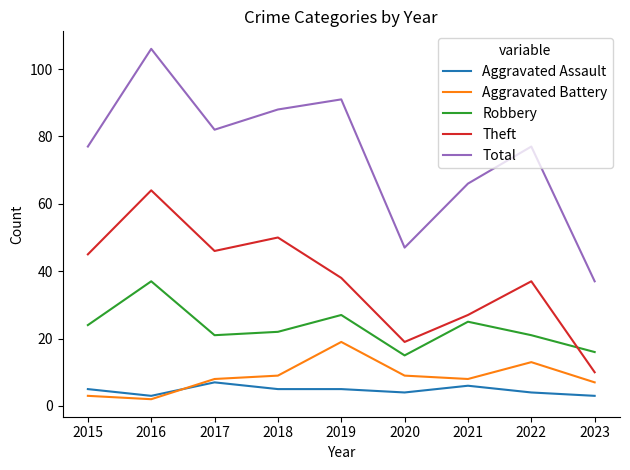

Is this an area chart (filled region under the line)?

No